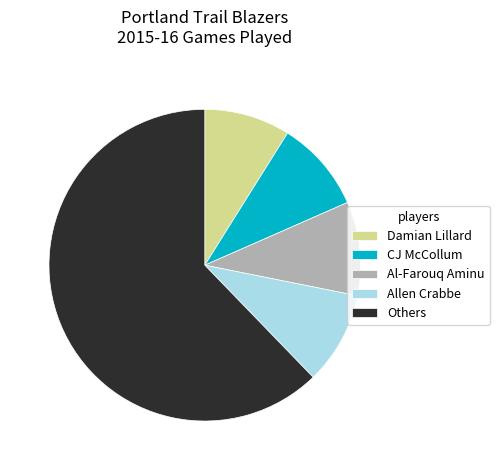

What is the largest slice in the pie chart?

Others